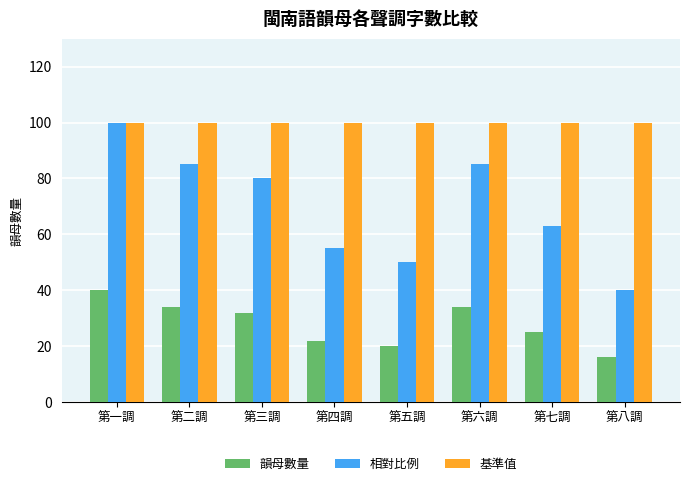

What is the label of the 6th bar from the right?

第三調